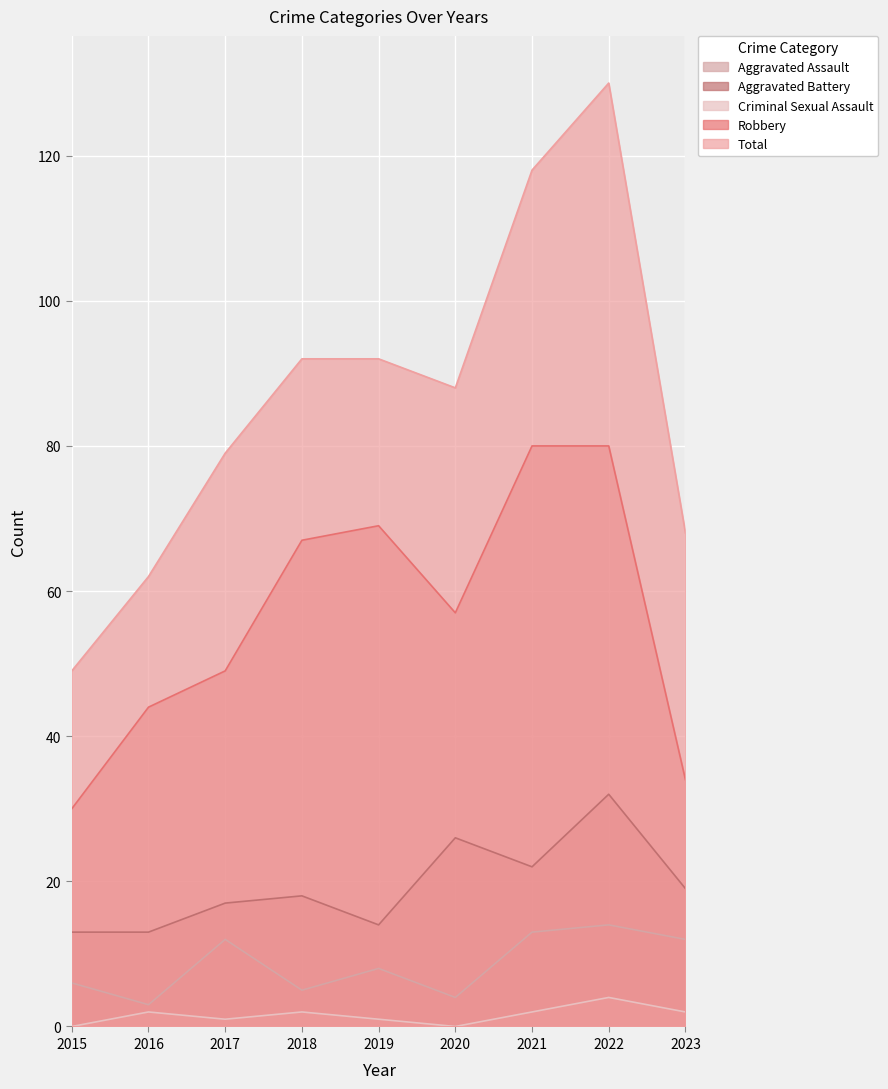

Which series has the widest spread of values?

Total